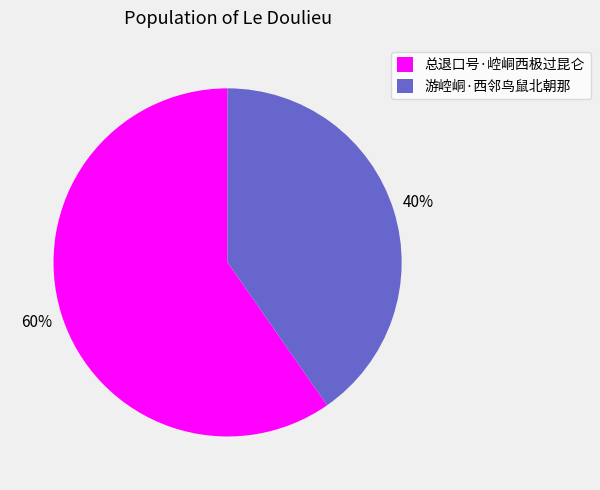

Combined, do 游崆峒·西邻鸟鼠北朝那 and 总退口号·崆峒西极过昆仑 account for over 50%?

Yes